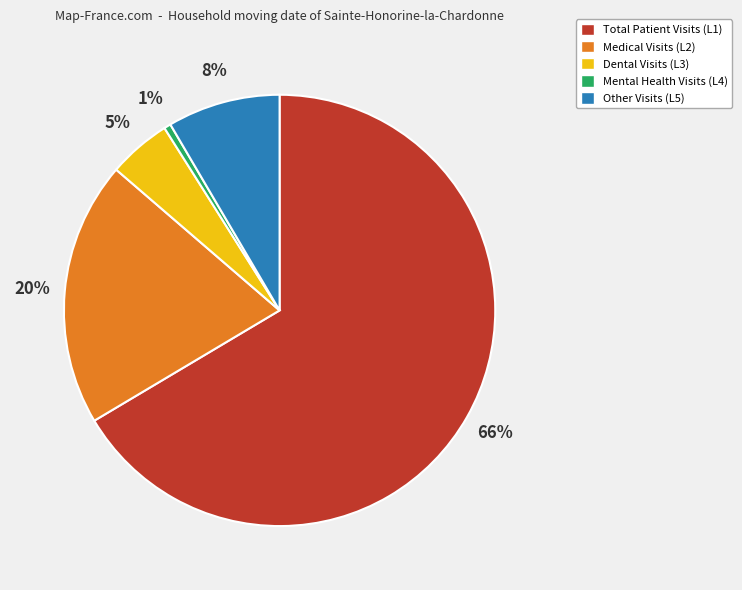

Which category has the smallest portion of the pie?

Mental Health Visits (L4)